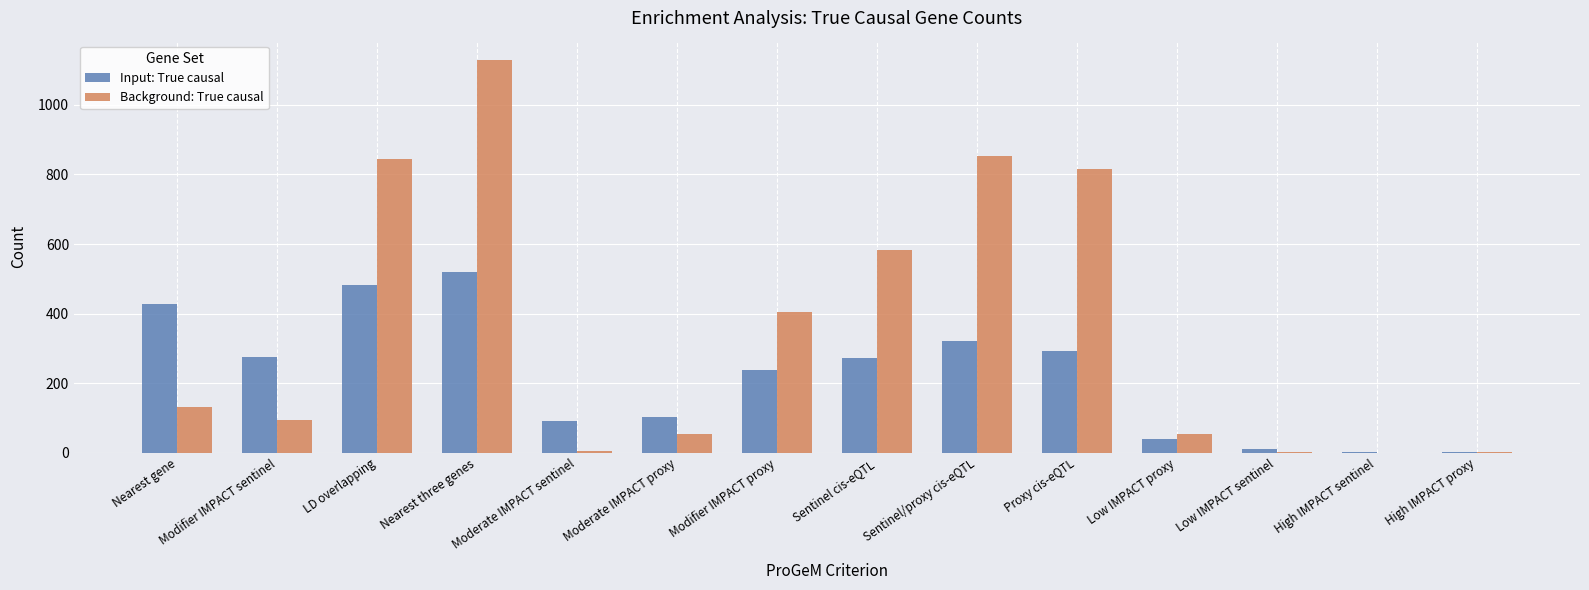

At which label does Input: True causal reach its peak?

Nearest three genes